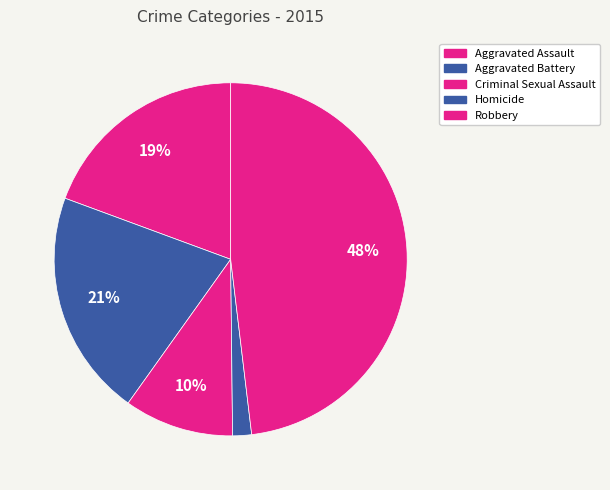

To the nearest percent, what is the average slice percentage?

20%